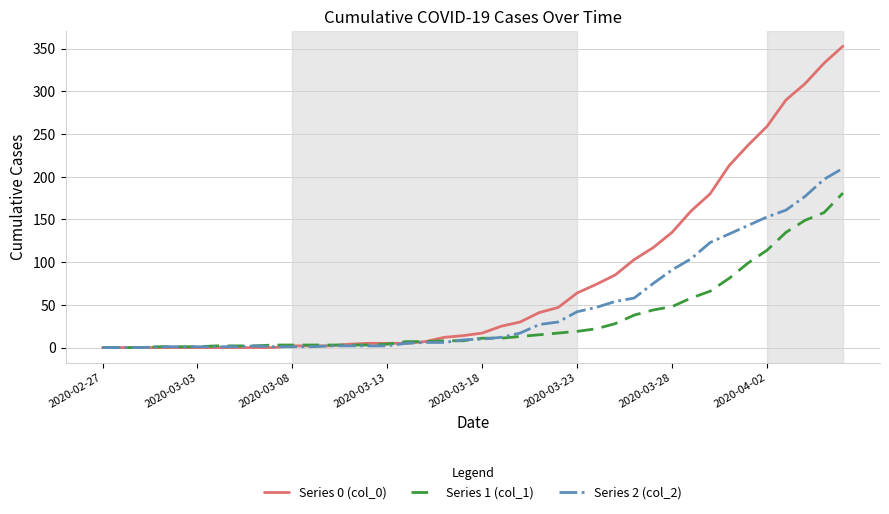

Which series has the largest total across all categories?

Series 0 (col_0)